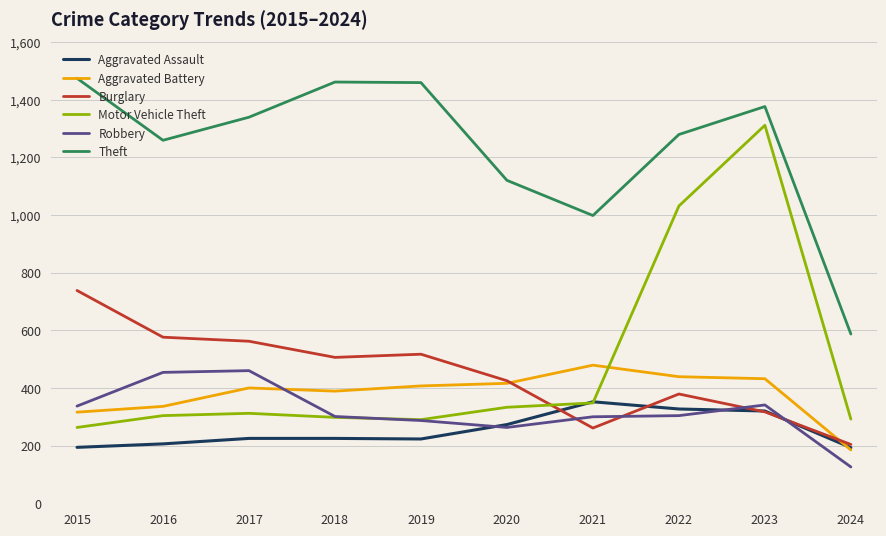

True or false: Aggravated Battery and Theft intersect in this chart.

False